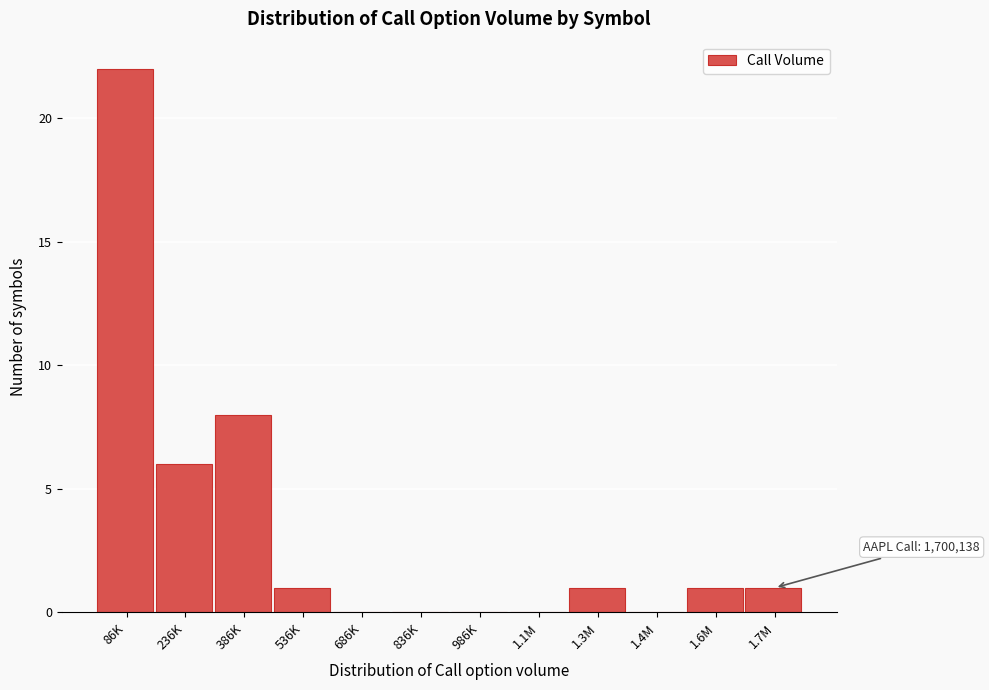

Reading right to left, list all the values displayed in this chart.

1.7M=1	1.6M=1	1.4M=0	1.3M=1	1.1M=0	986K=0	836K=0	686K=0	536K=1	386K=8	236K=6	86K=22